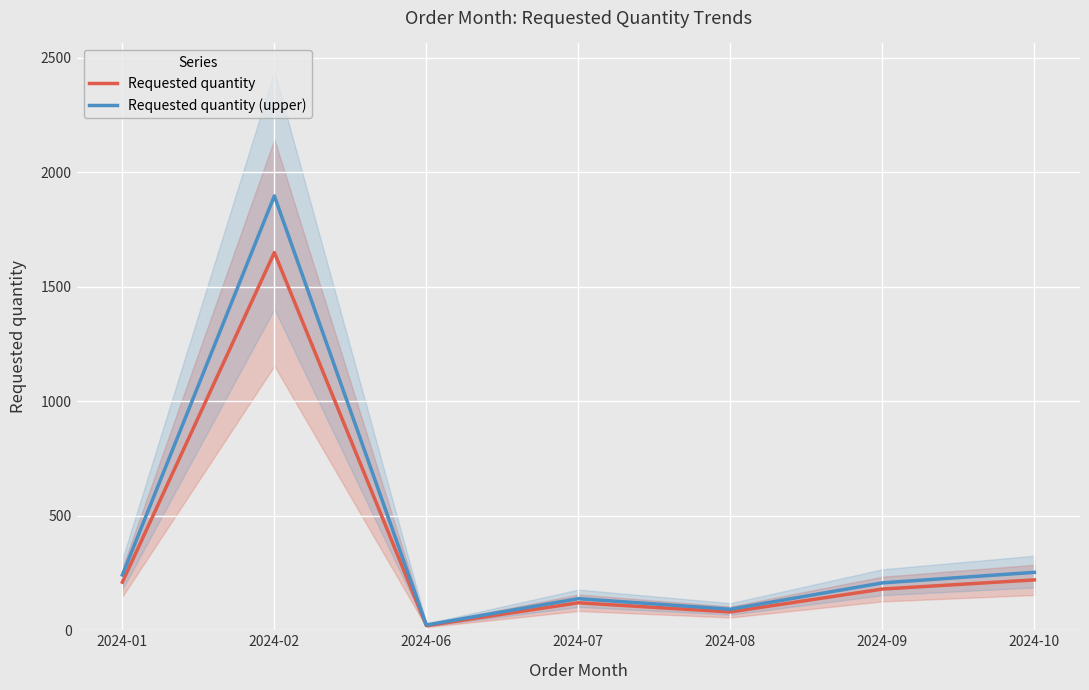

Which series has the widest spread of values?

Requested quantity (upper)